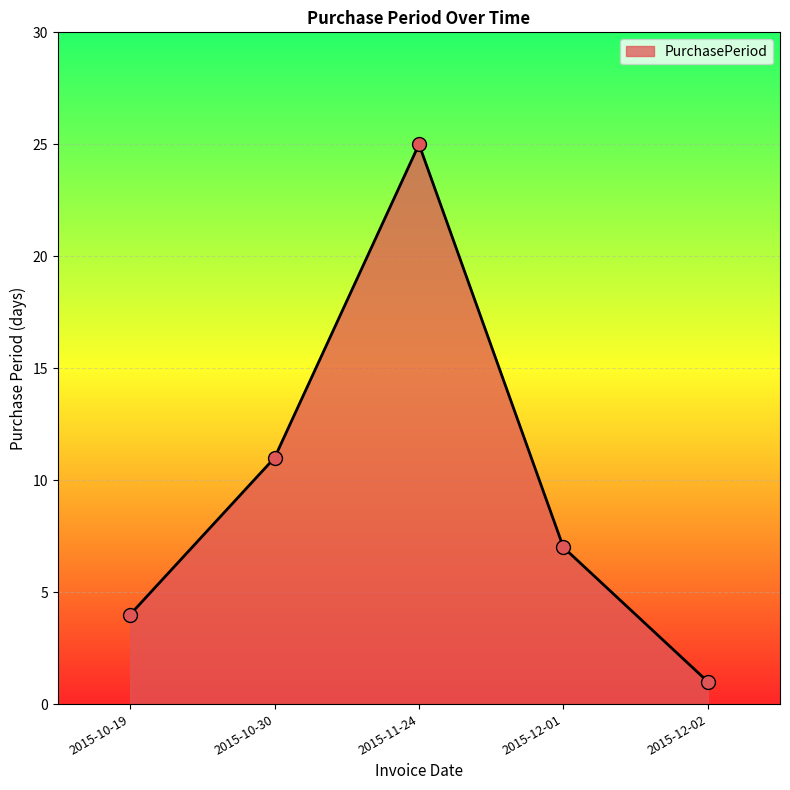

What is the ratio of the value at 2015-12-02 to the value at 2015-10-30?

0.1